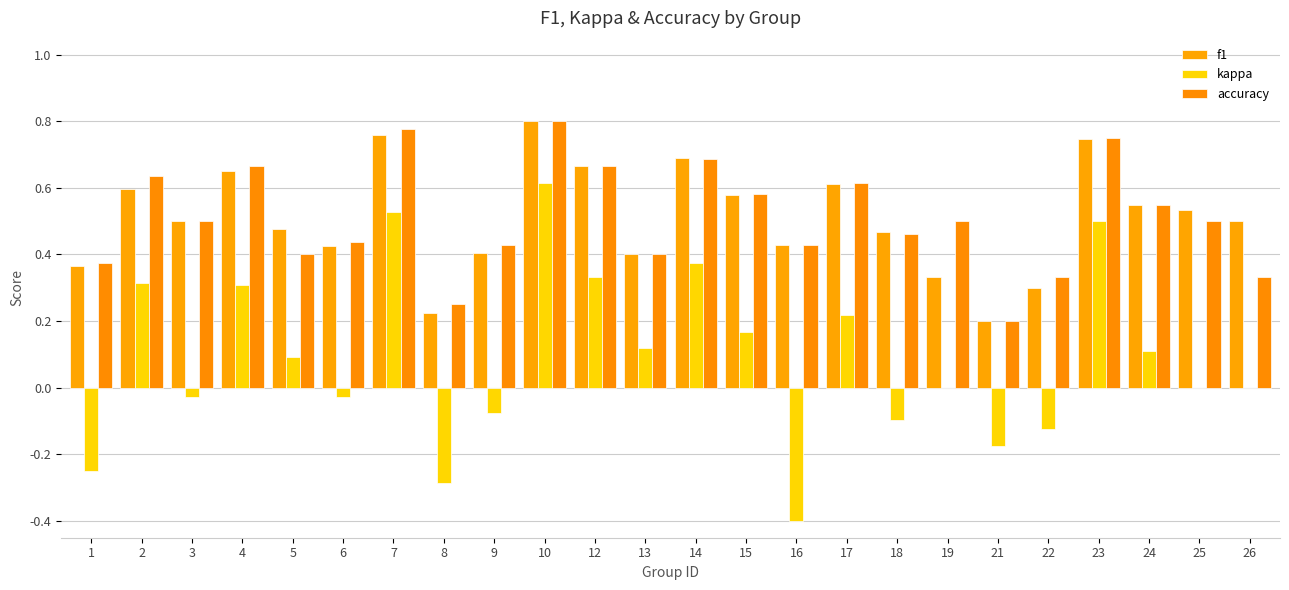

Are the bars horizontal?

No